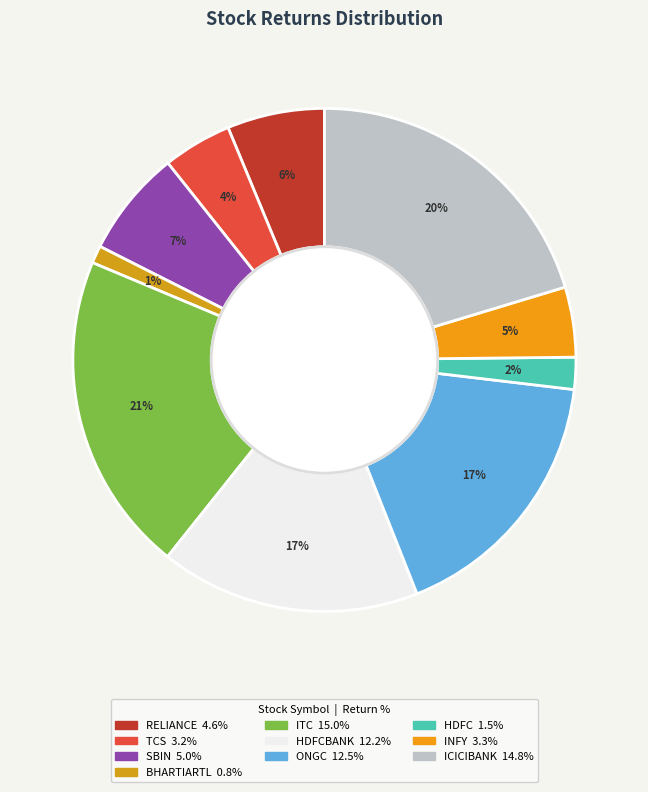

Which category has the biggest portion of the pie?

ITC